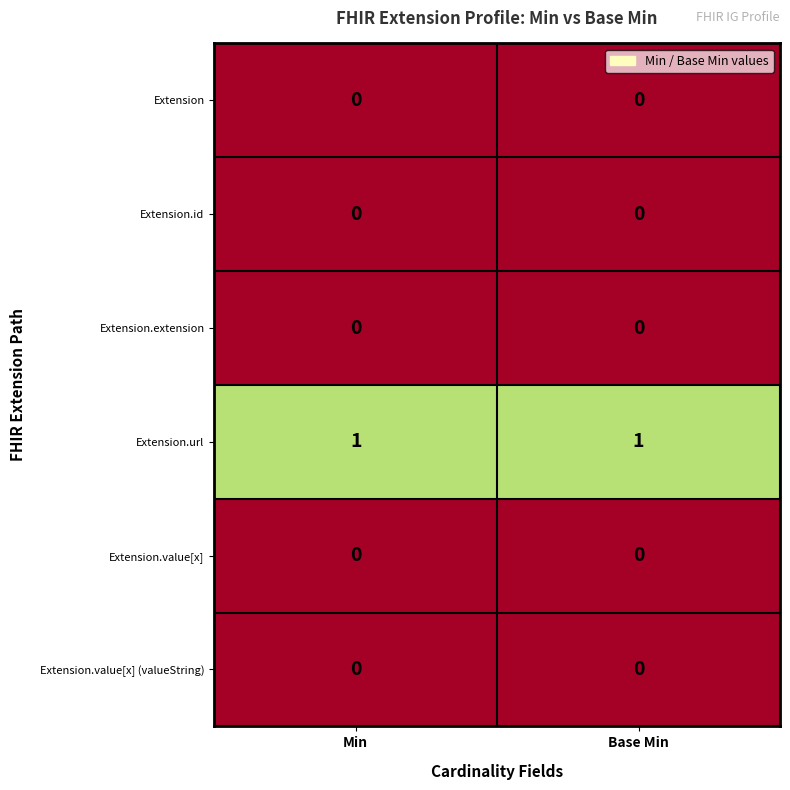

What is the difference between the highest and lowest values at Base Min?

1